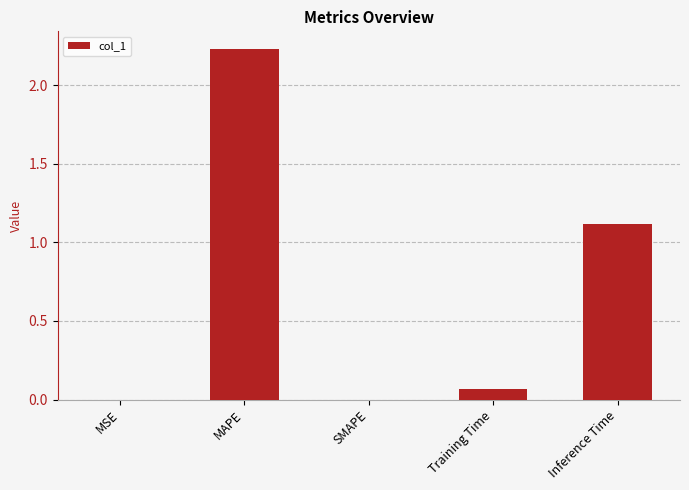

Between MSE and MAPE, which is larger?

MAPE